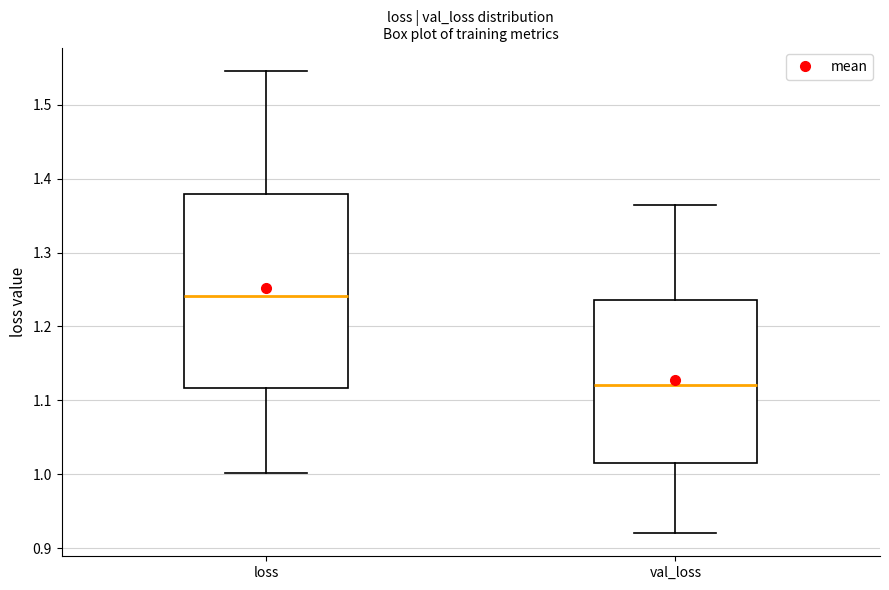

Comparing the boxes themselves (not the whiskers), which one is the tallest?

loss